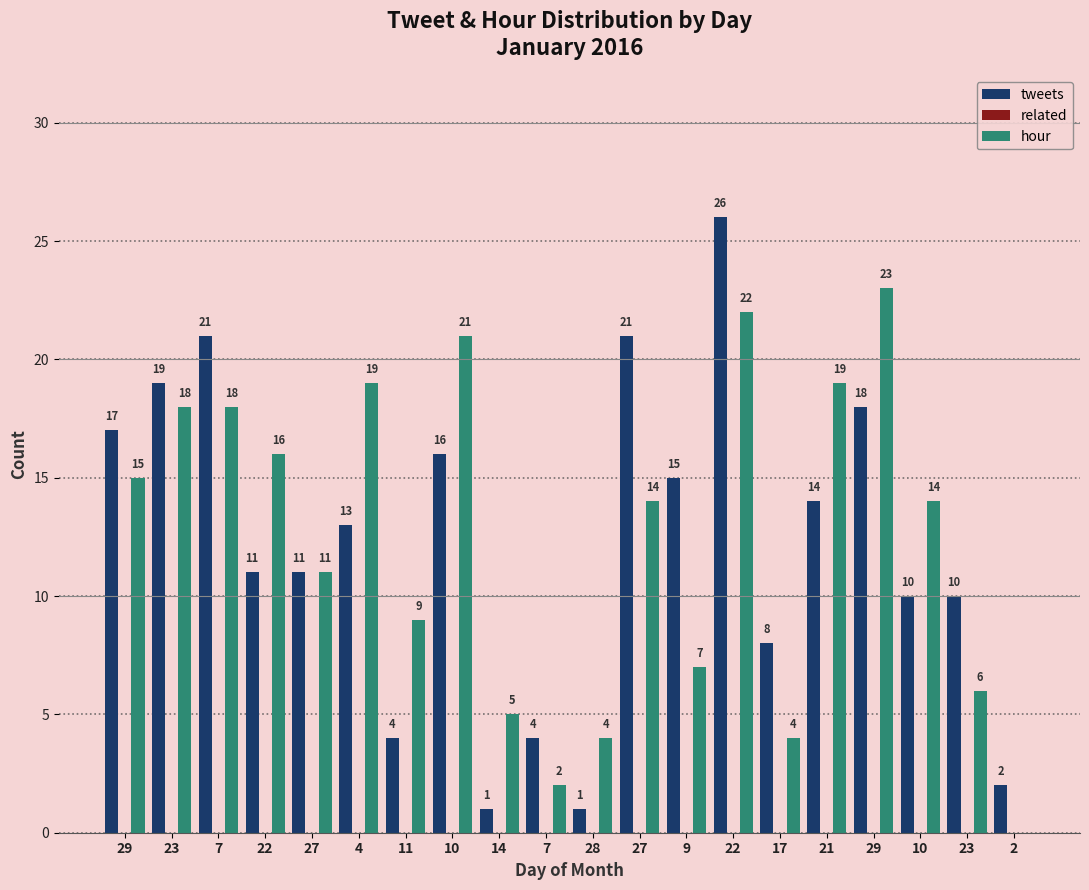

How many groups of bars are there?

20